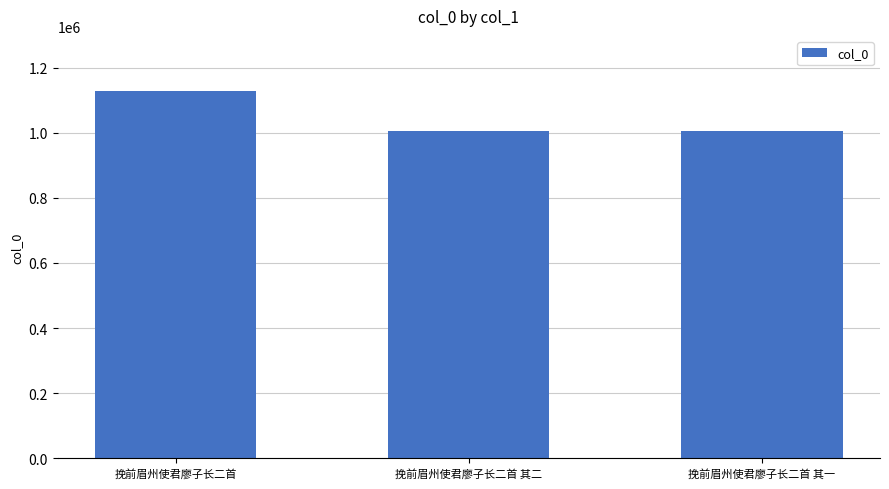

At which category does the chart reach its peak across all series?

挽前眉州使君廖子长二首